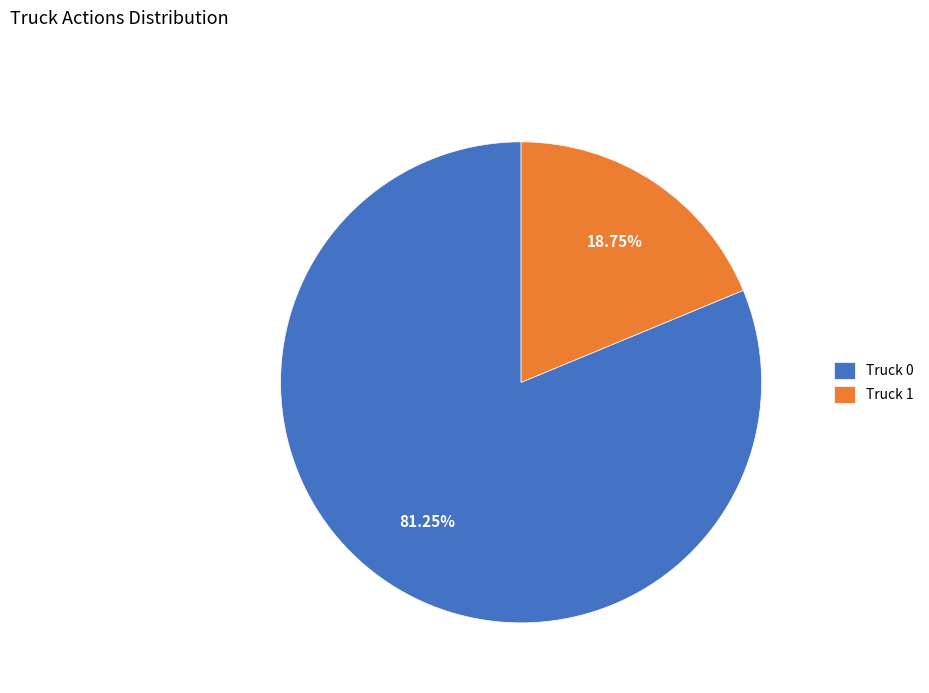

To the nearest percent, what is the difference between the Truck 0 and Truck 1 slice percentages?

62%